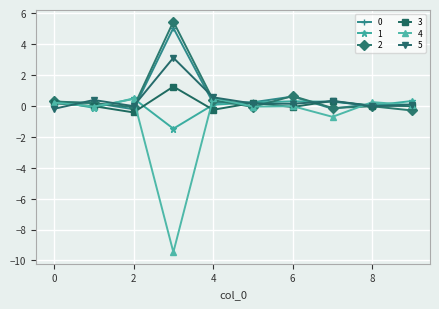

Which series has the widest spread of values?

4